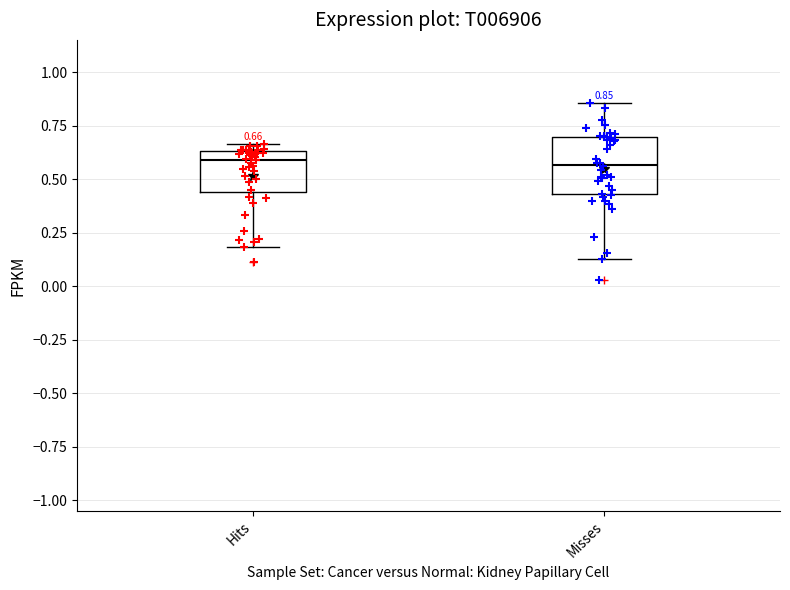

Which box is the tallest, from its lower edge to its upper edge?

Misses